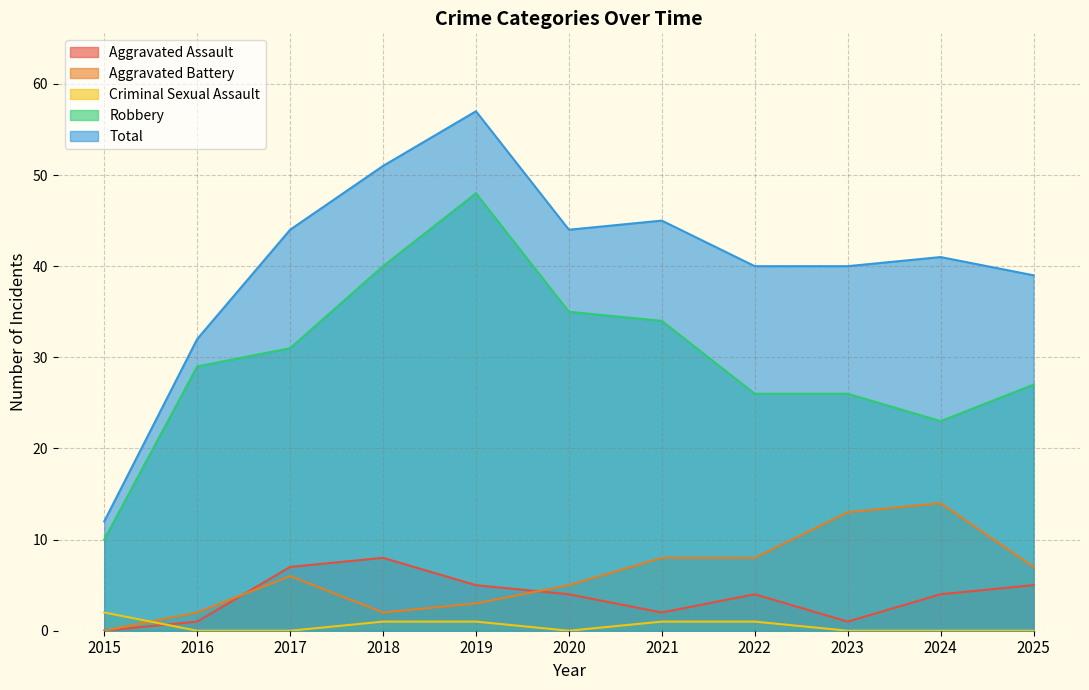

The value of Total at 2023 is 12. True or false?

False